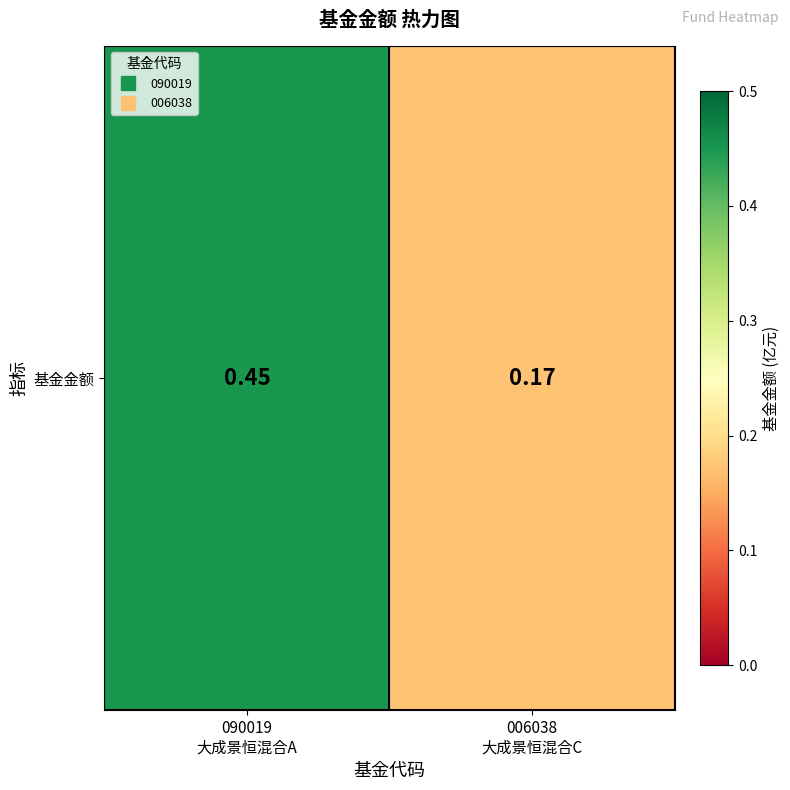

What is the sum of the values at 090019
大成景恒混合A and 006038
大成景恒混合C?

0.6